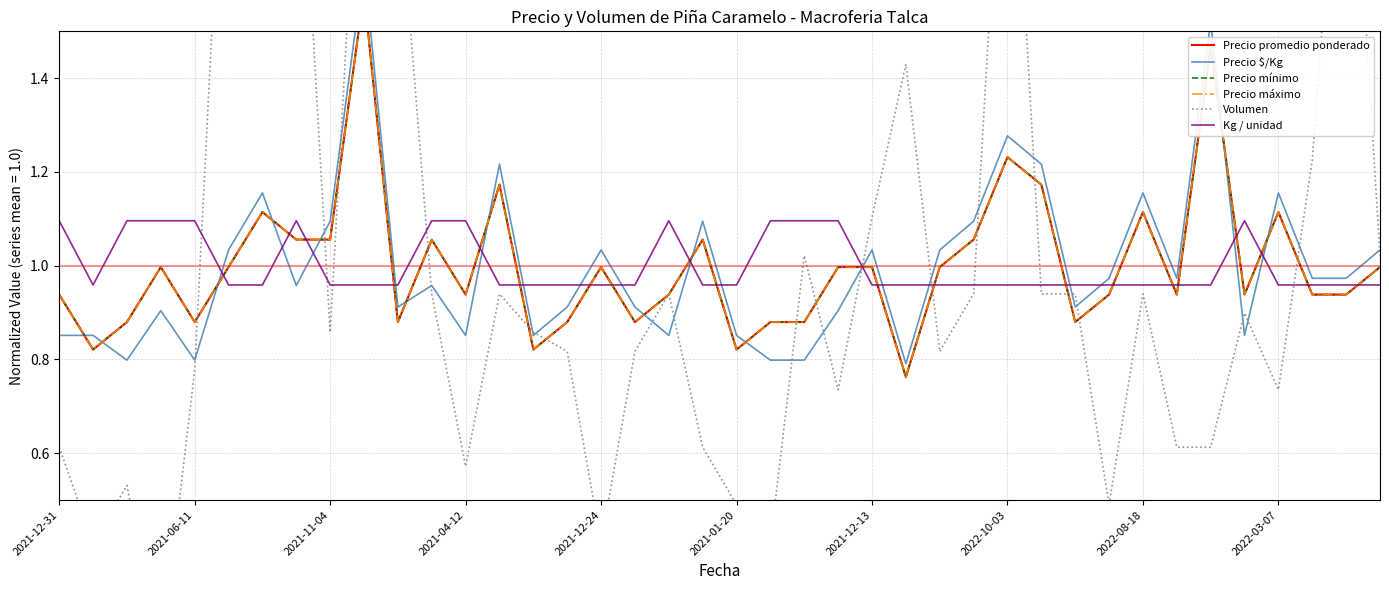

What is the value of the Volumen point at the 27th from the left?

0.8